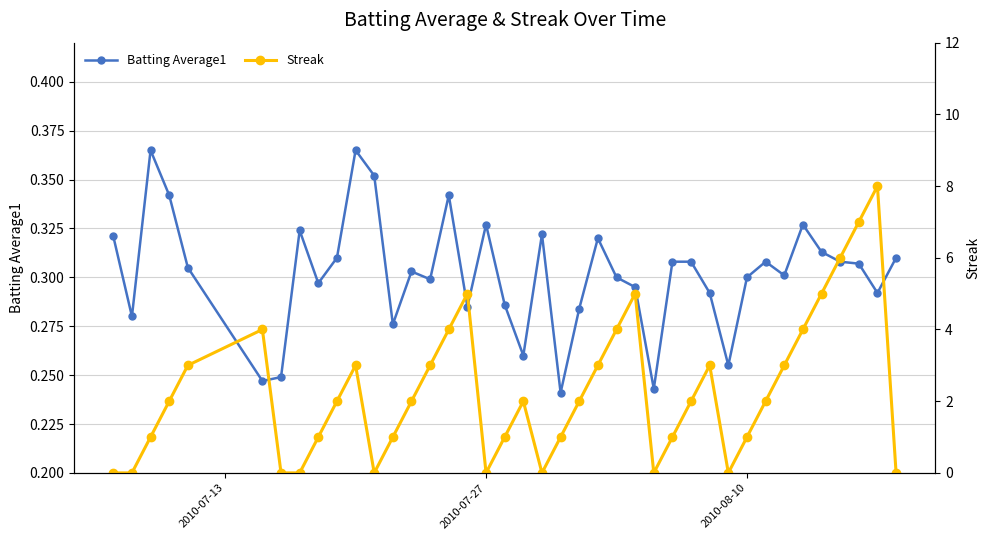

What is the value of the Batting Average1 point at the 14th from the left?

0.3